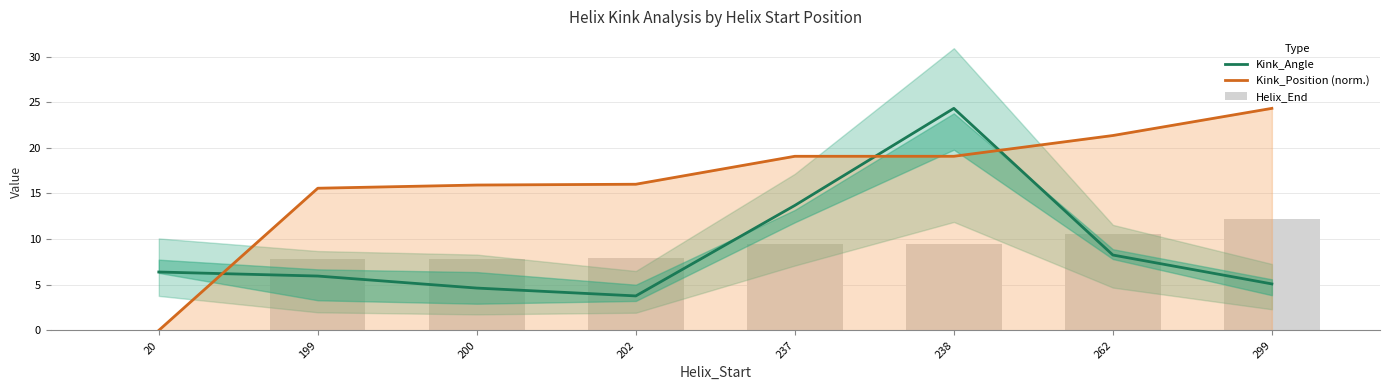

At which category is the sum across all series the highest?

238